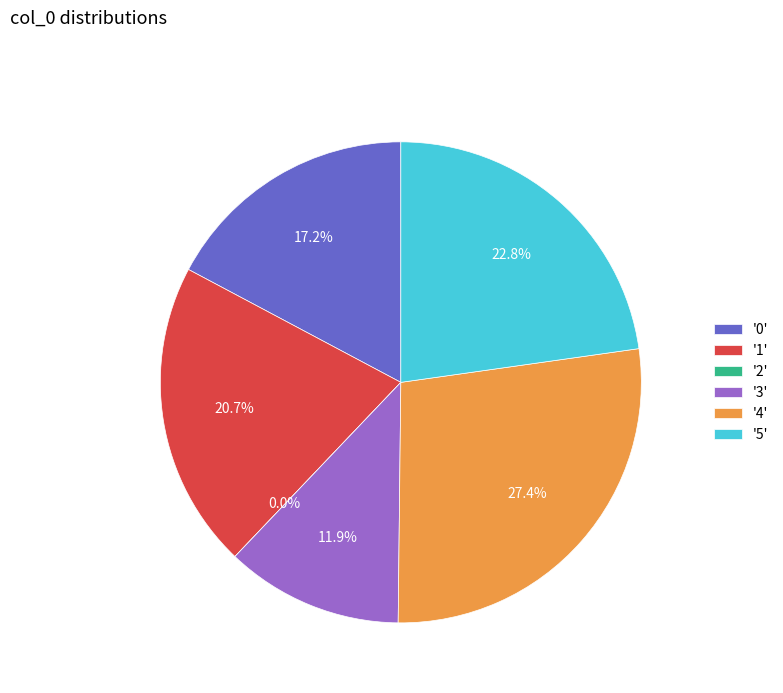

Rank the categories by value from highest to lowest.

4, 5, 1, 0, 3, 2